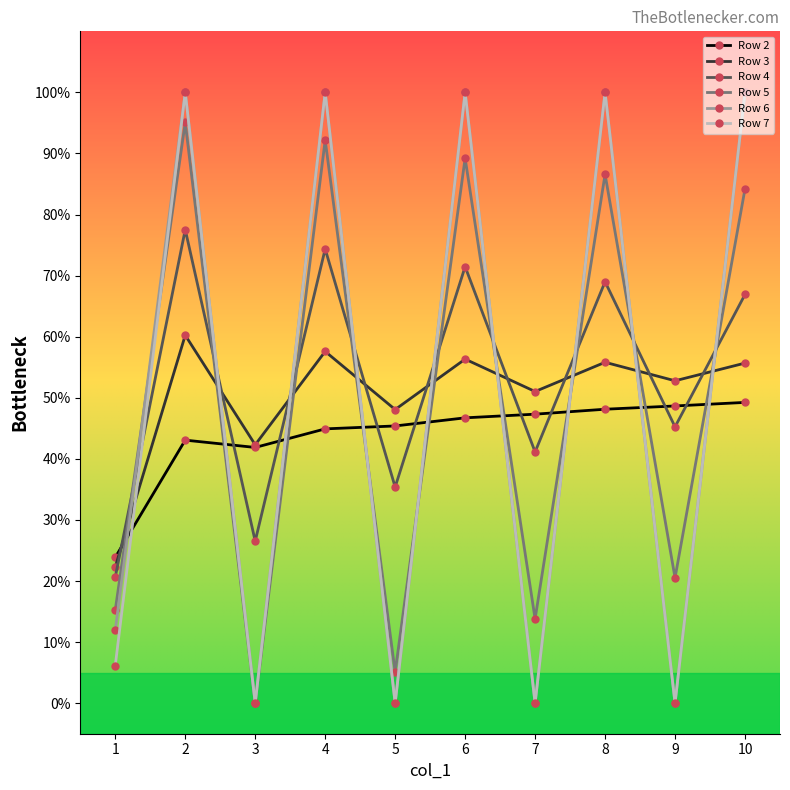

What is the value of the Row 4 point at the 8th from the left?

69.0